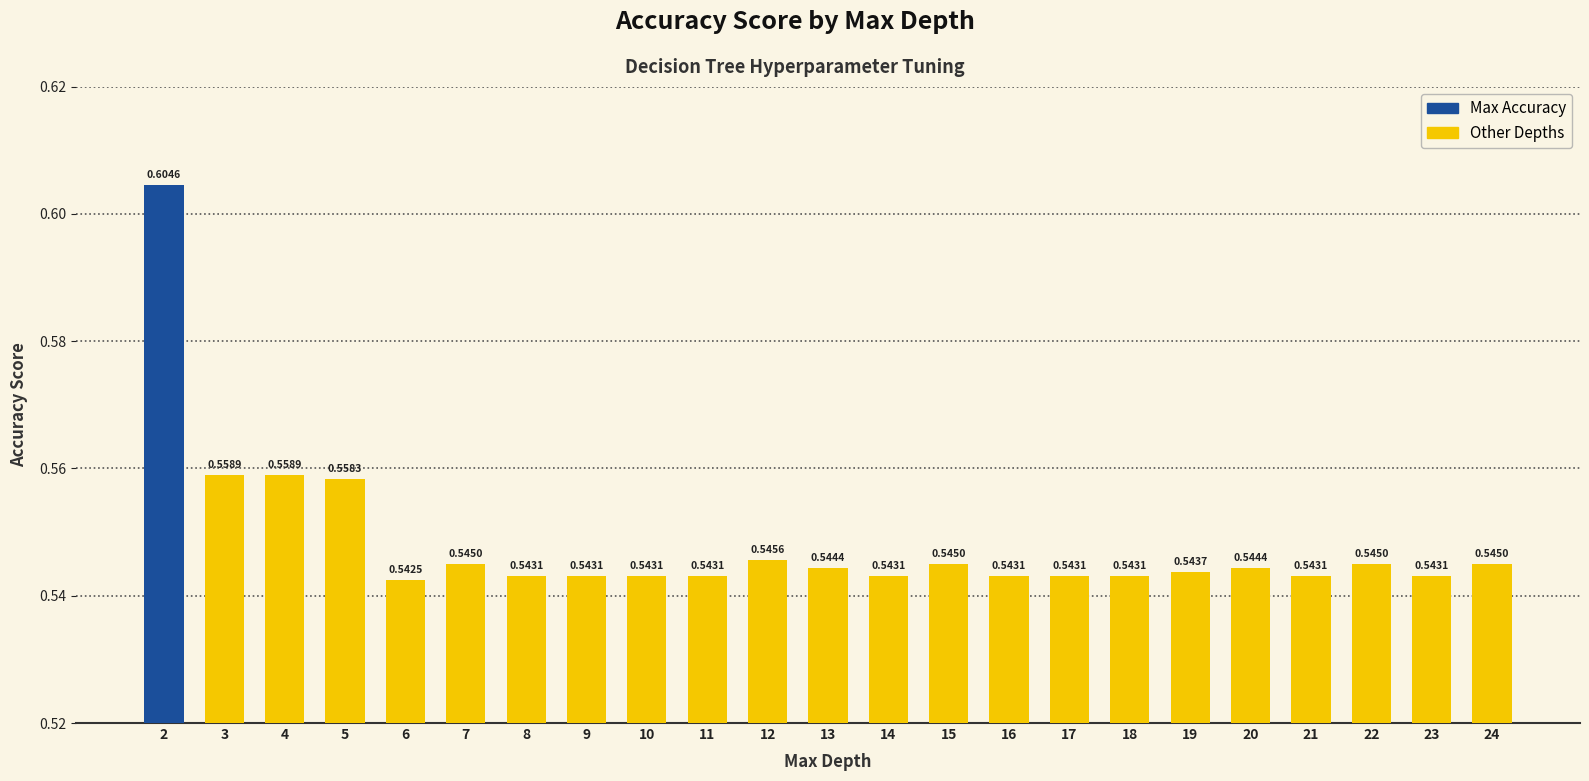

Which has a higher value, 11 or 19?

19